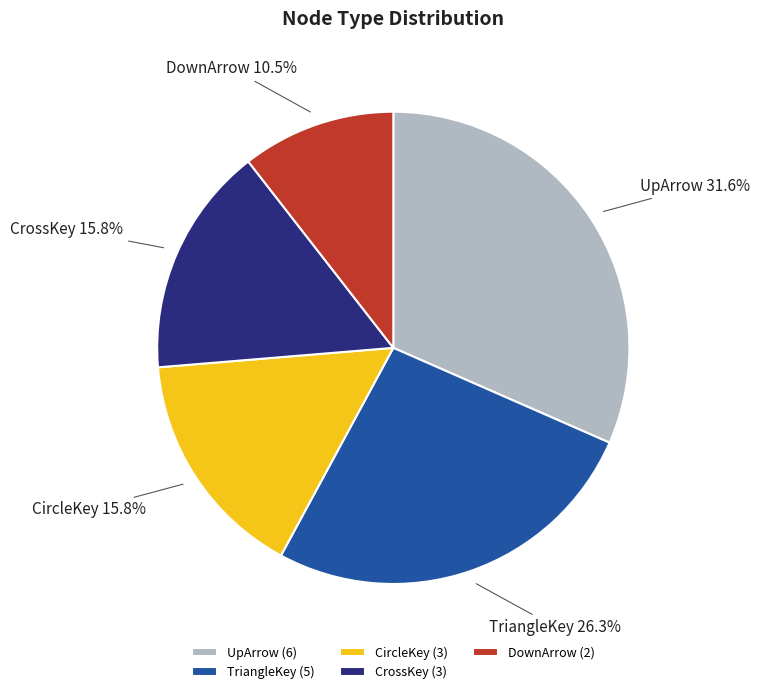

Which slice is the smallest?

DownArrow